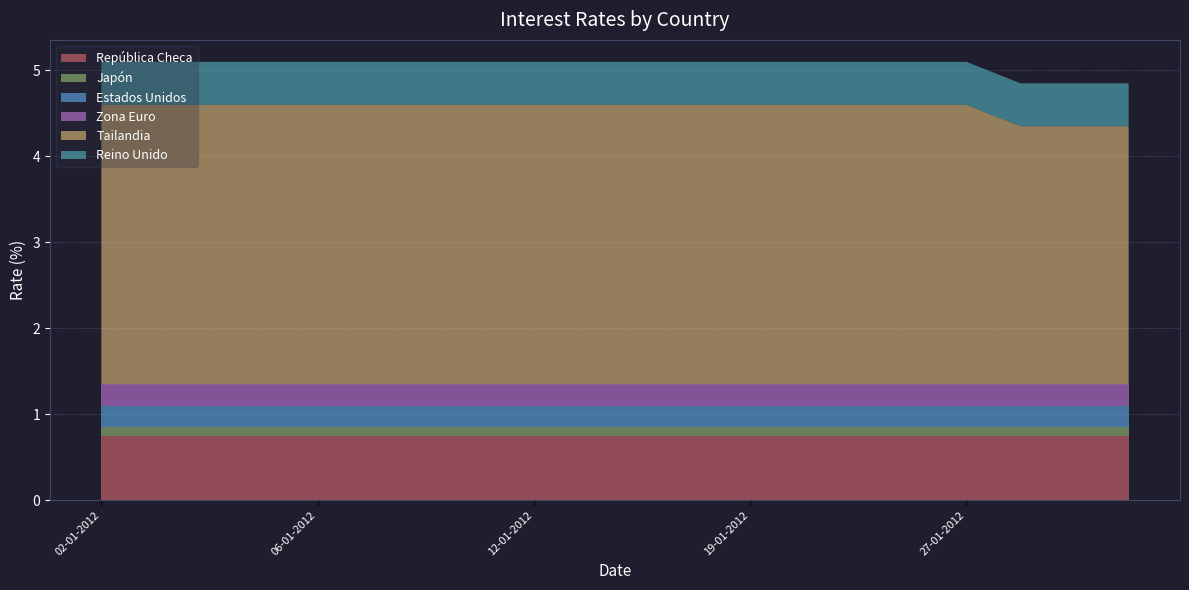

Reading right to left, extract all data points from this chart.

República Checa: 01-02-2012=0.8	31-01-2012=0.8	30-01-2012=0.8	27-01-2012=0.8	26-01-2012=0.8	25-01-2012=0.8	20-01-2012=0.8	19-01-2012=0.8	18-01-2012=0.8	17-01-2012=0.8	13-01-2012=0.8	12-01-2012=0.8	11-01-2012=0.8	10-01-2012=0.8	09-01-2012=0.8	06-01-2012=0.8	05-01-2012=0.8	04-01-2012=0.8	03-01-2012=0.8	02-01-2012=0.8
Japón: 01-02-2012=0.1	31-01-2012=0.1	30-01-2012=0.1	27-01-2012=0.1	26-01-2012=0.1	25-01-2012=0.1	20-01-2012=0.1	19-01-2012=0.1	18-01-2012=0.1	17-01-2012=0.1	13-01-2012=0.1	12-01-2012=0.1	11-01-2012=0.1	10-01-2012=0.1	09-01-2012=0.1	06-01-2012=0.1	05-01-2012=0.1	04-01-2012=0.1	03-01-2012=0.1	02-01-2012=0.1
Estados Unidos: 01-02-2012=0.2	31-01-2012=0.2	30-01-2012=0.2	27-01-2012=0.2	26-01-2012=0.2	25-01-2012=0.2	20-01-2012=0.2	19-01-2012=0.2	18-01-2012=0.2	17-01-2012=0.2	13-01-2012=0.2	12-01-2012=0.2	11-01-2012=0.2	10-01-2012=0.2	09-01-2012=0.2	06-01-2012=0.2	05-01-2012=0.2	04-01-2012=0.2	03-01-2012=0.2	02-01-2012=0.2
Zona Euro: 01-02-2012=0.2	31-01-2012=0.2	30-01-2012=0.2	27-01-2012=0.2	26-01-2012=0.2	25-01-2012=0.2	20-01-2012=0.2	19-01-2012=0.2	18-01-2012=0.2	17-01-2012=0.2	13-01-2012=0.2	12-01-2012=0.2	11-01-2012=0.2	10-01-2012=0.2	09-01-2012=0.2	06-01-2012=0.2	05-01-2012=0.2	04-01-2012=0.2	03-01-2012=0.2	02-01-2012=0.2
Tailandia: 01-02-2012=3.0	31-01-2012=3.0	30-01-2012=3.0	27-01-2012=3.2	26-01-2012=3.2	25-01-2012=3.2	20-01-2012=3.2	19-01-2012=3.2	18-01-2012=3.2	17-01-2012=3.2	13-01-2012=3.2	12-01-2012=3.2	11-01-2012=3.2	10-01-2012=3.2	09-01-2012=3.2	06-01-2012=3.2	05-01-2012=3.2	04-01-2012=3.2	03-01-2012=3.2	02-01-2012=3.2
Reino Unido: 01-02-2012=0.5	31-01-2012=0.5	30-01-2012=0.5	27-01-2012=0.5	26-01-2012=0.5	25-01-2012=0.5	20-01-2012=0.5	19-01-2012=0.5	18-01-2012=0.5	17-01-2012=0.5	13-01-2012=0.5	12-01-2012=0.5	11-01-2012=0.5	10-01-2012=0.5	09-01-2012=0.5	06-01-2012=0.5	05-01-2012=0.5	04-01-2012=0.5	03-01-2012=0.5	02-01-2012=0.5